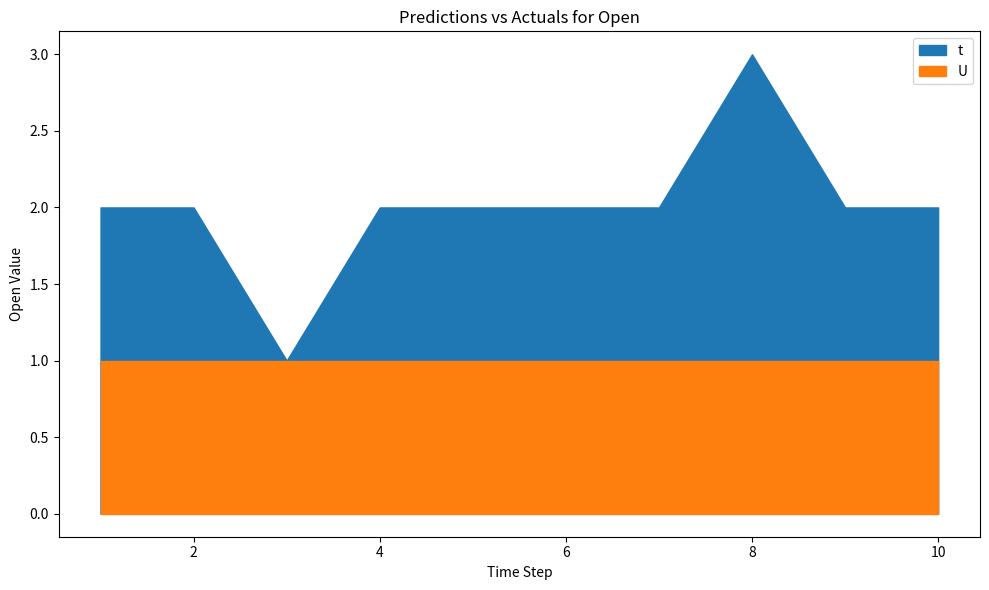

At 4, list the series in order from smallest to largest.

U, t